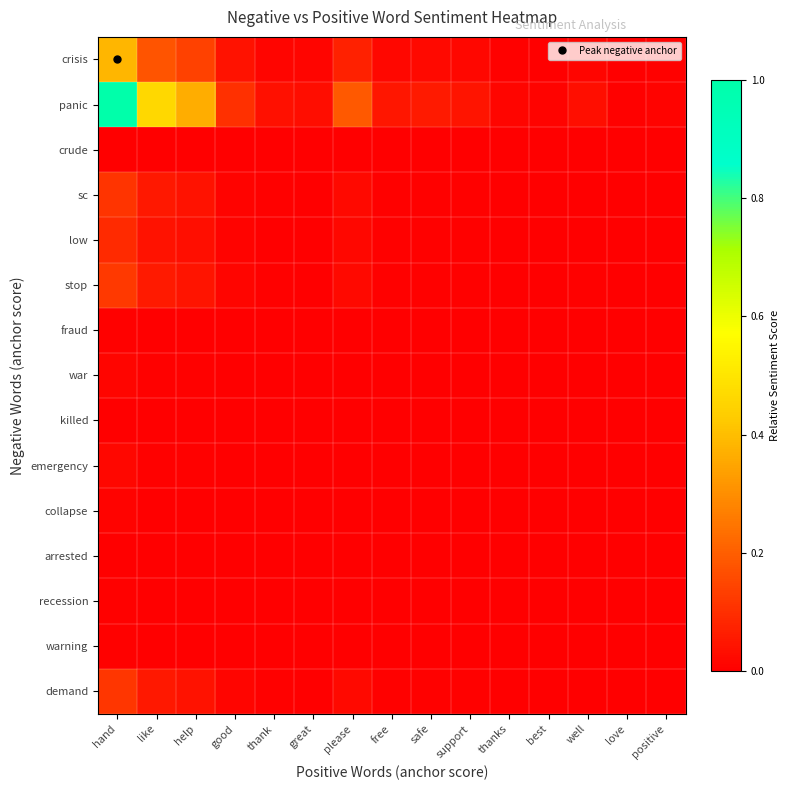

What is the total value across all series at great?

0.1